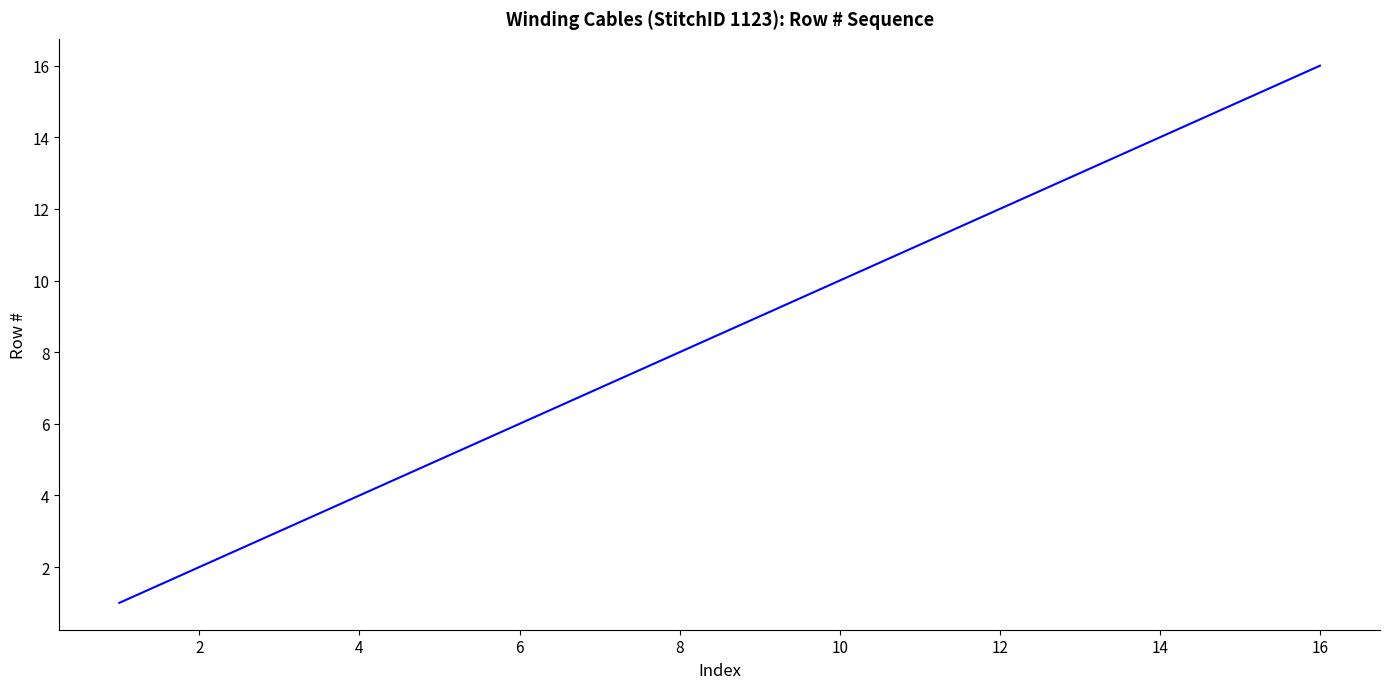

What is the difference between the maximum and minimum values?

15